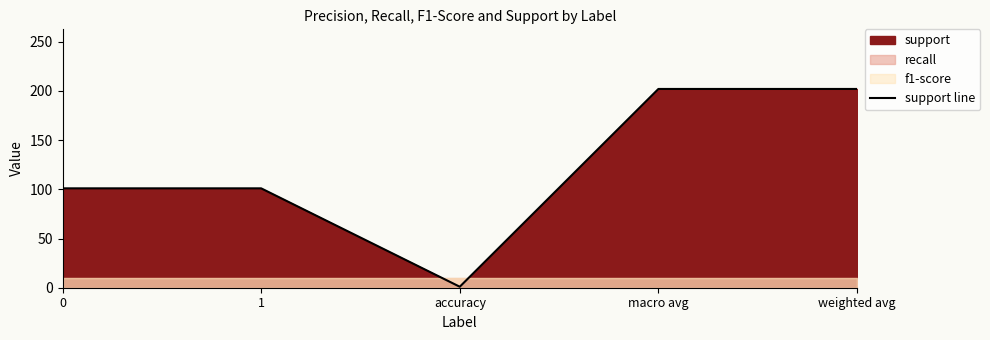

What is the smallest value displayed?

1